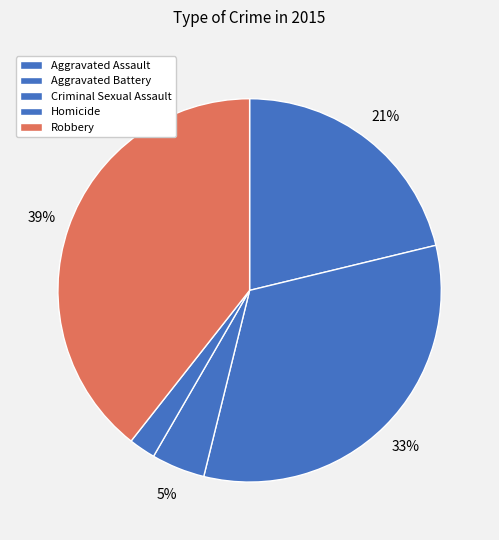

How many slices are in this pie chart?

5